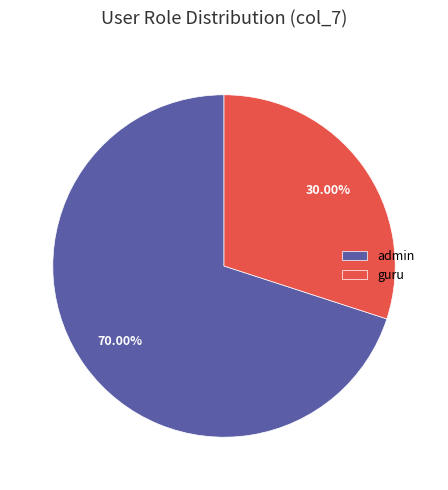

What is the ratio of the value at admin to the value at guru?

2.3